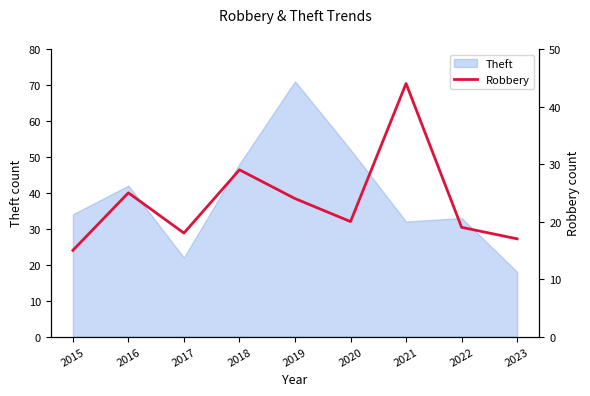

True or false: Theft has a value of 42 at 2021.

False